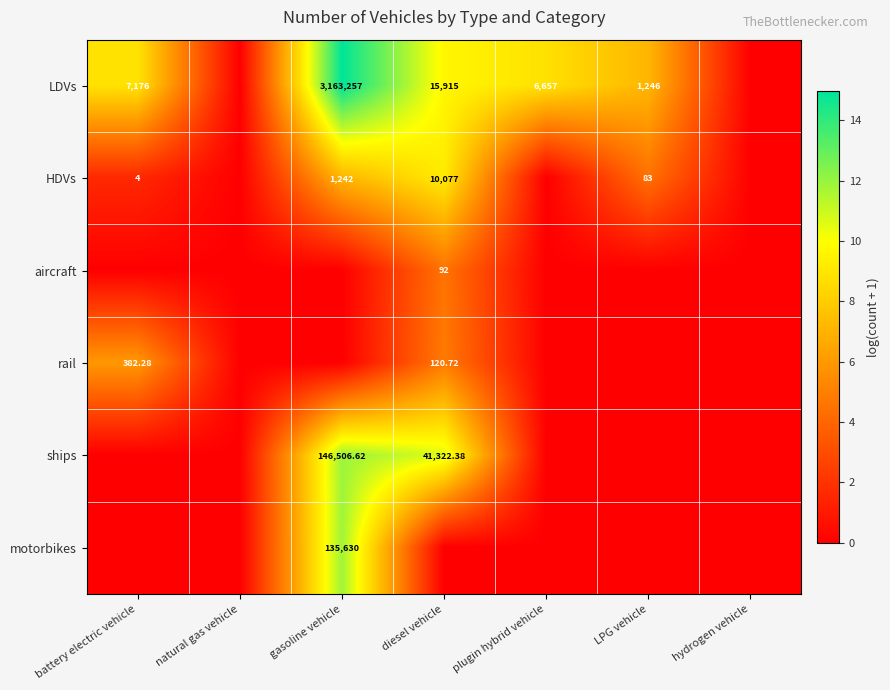

Is the value of ships at diesel vehicle greater than the value of HDVs at LPG vehicle?

Yes